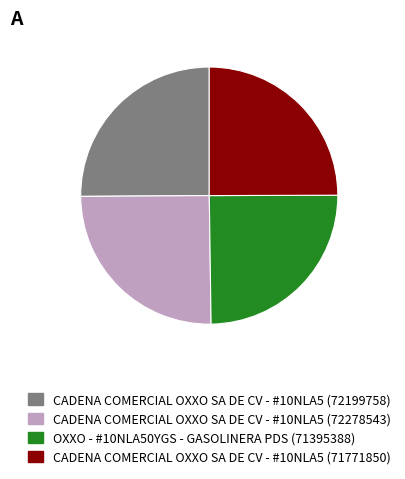

Is CADENA COMERCIAL OXXO SA DE CV - #10NLA5 (72278543) the majority of the pie?

No